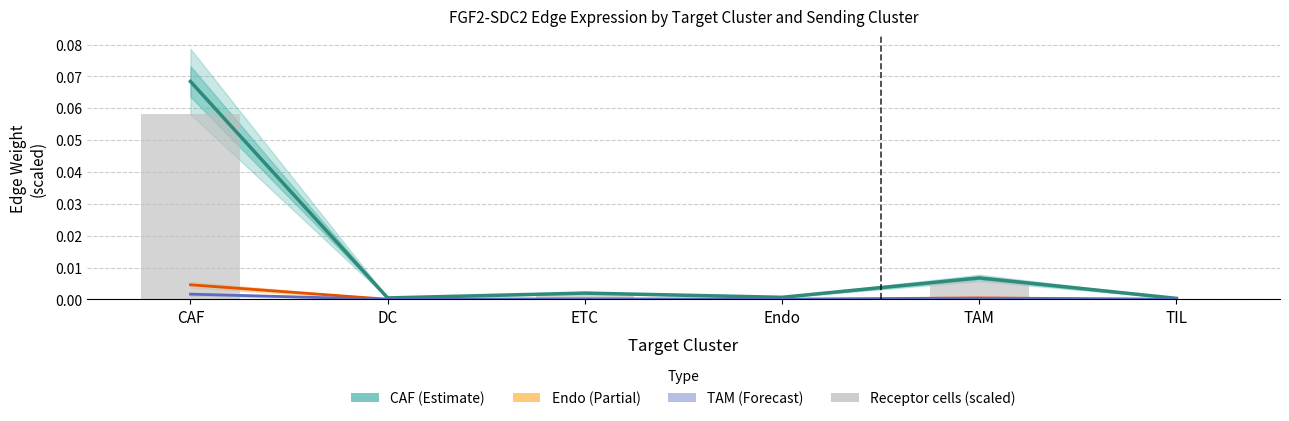

Where is TAM (Forecast) nearest to the value 0?

TIL